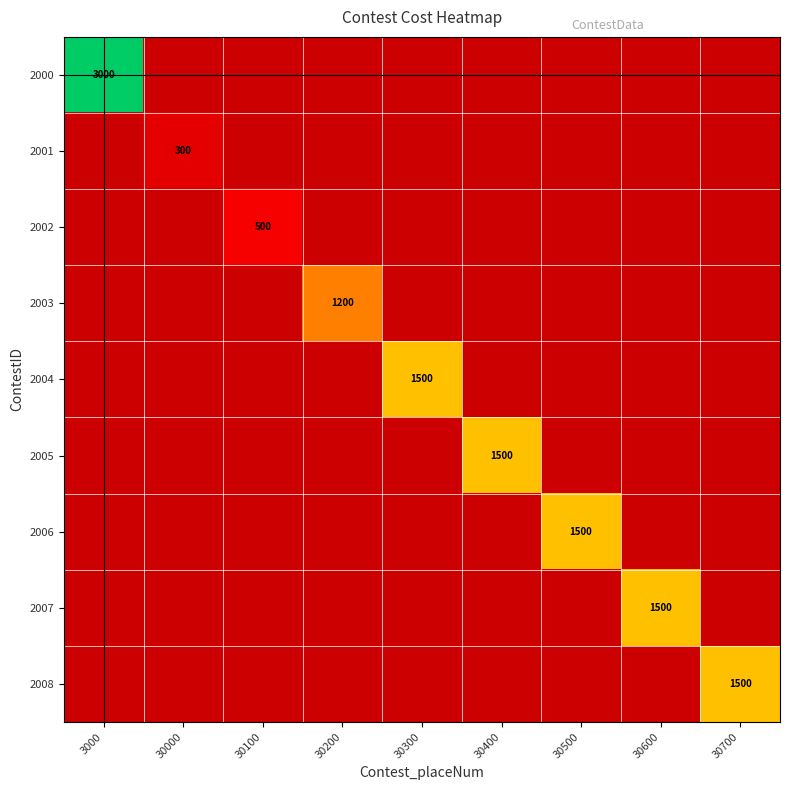

True or false: 2001 has a value of 300 at 30000.

True